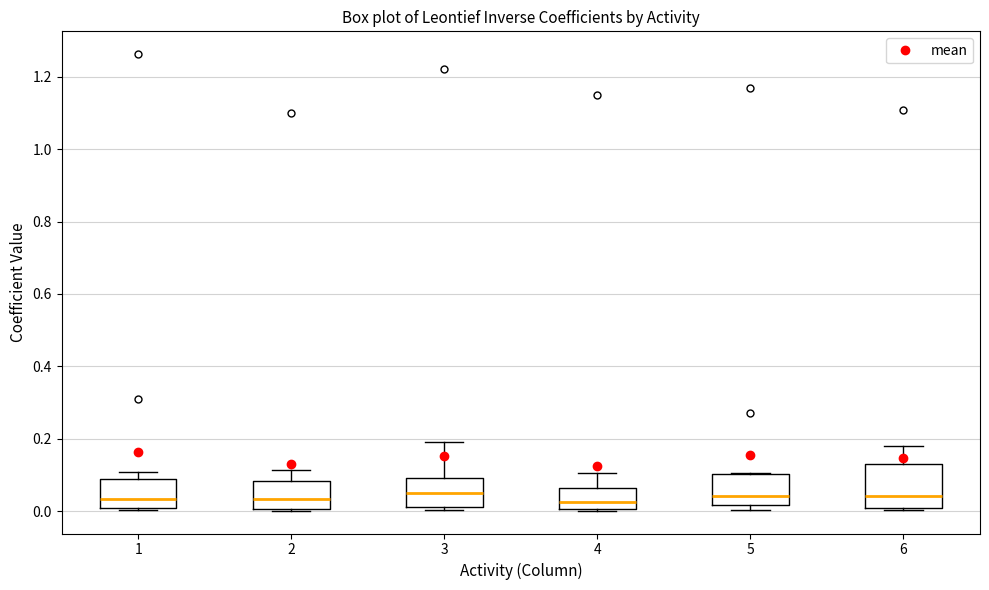

Reading left to right, read every box against the y-axis: the position of its median line, the range the box covers, and the ends of its whiskers. The values are not printed on the chart, so give them approximately, as read against the axis.

1: median 0.04, box 0.00 to 0.08, whiskers 0.00 (just below the box's lower edge) to 0.10
2: median 0.04, box 0.00 to 0.08, whiskers 0.00 to 0.12
3: median 0.06, box 0.02 to 0.10, whiskers 0.00 to 0.20
4: median 0.02, box 0.00 to 0.06, whiskers 0.00 to 0.10
5: median 0.04, box 0.02 to 0.10, whiskers 0.00 to 0.10
6: median 0.04, box 0.00 to 0.14, whiskers 0.00 to 0.18